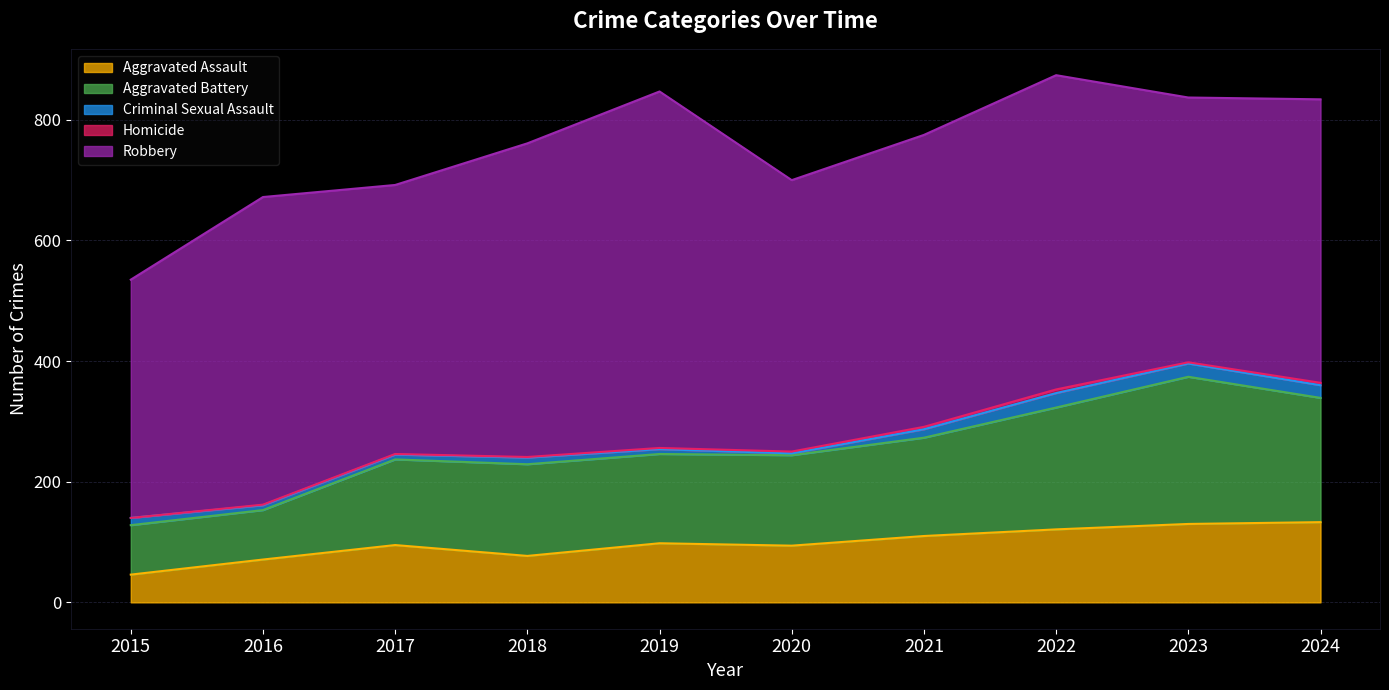

Between 2016 and 2017, which series saw the biggest shift?

Robbery